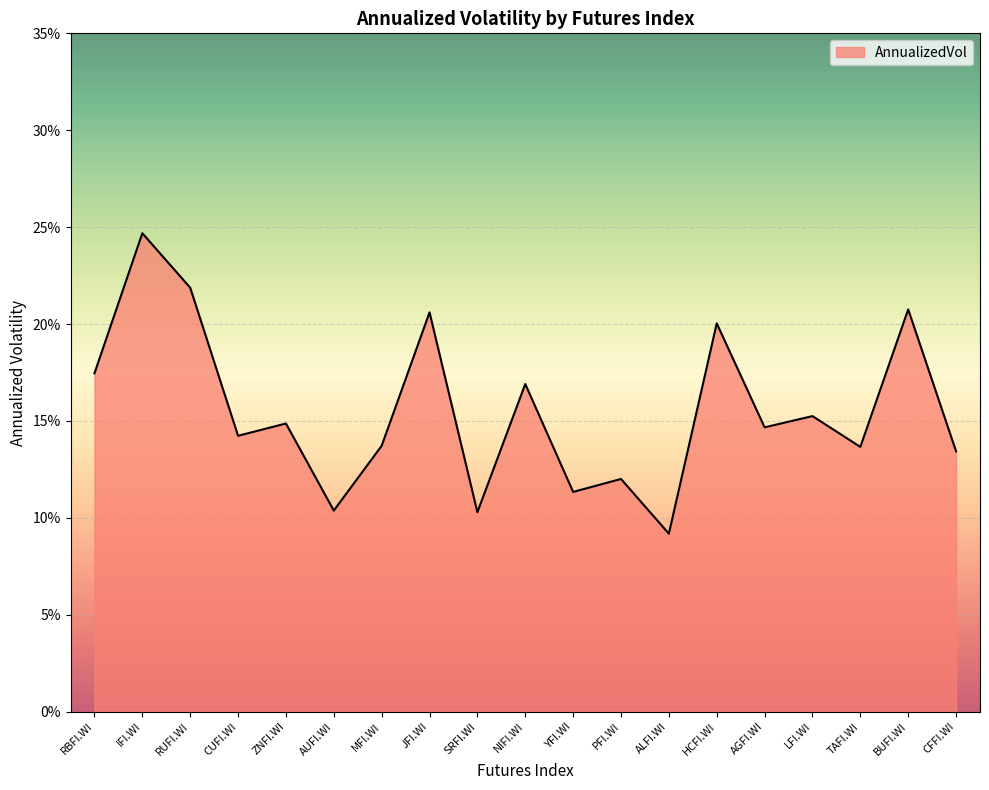

What is the sum of the values at CUFI.WI and YFI.WI?

0.3